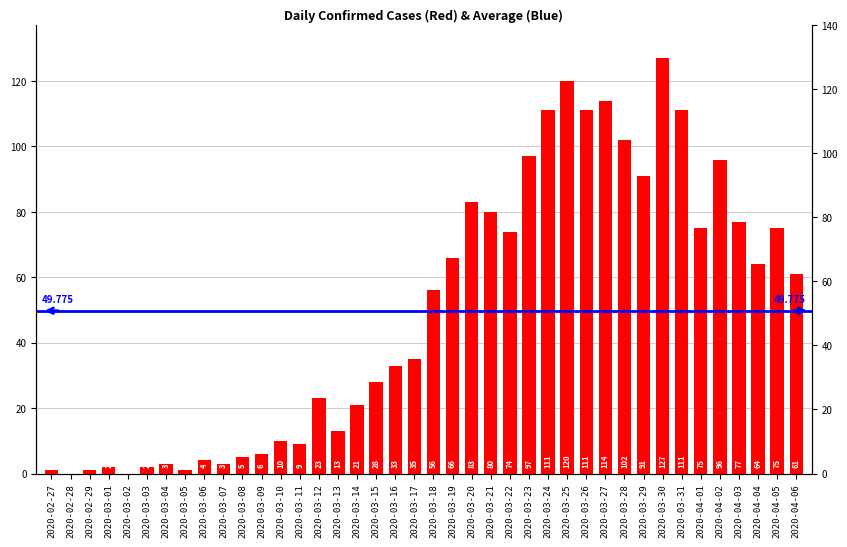

What value does the data have at 2020-03-12, to the nearest 10?

20